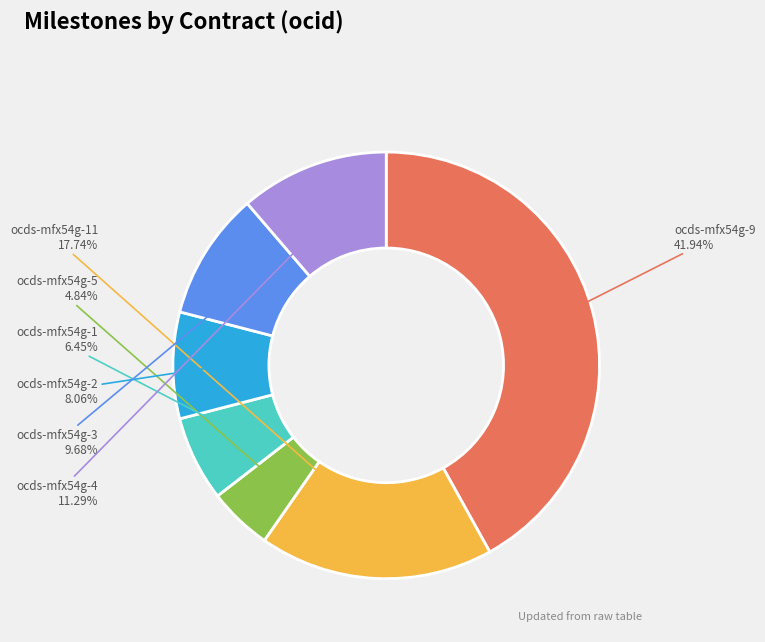

Count the number of slices in the pie.

7